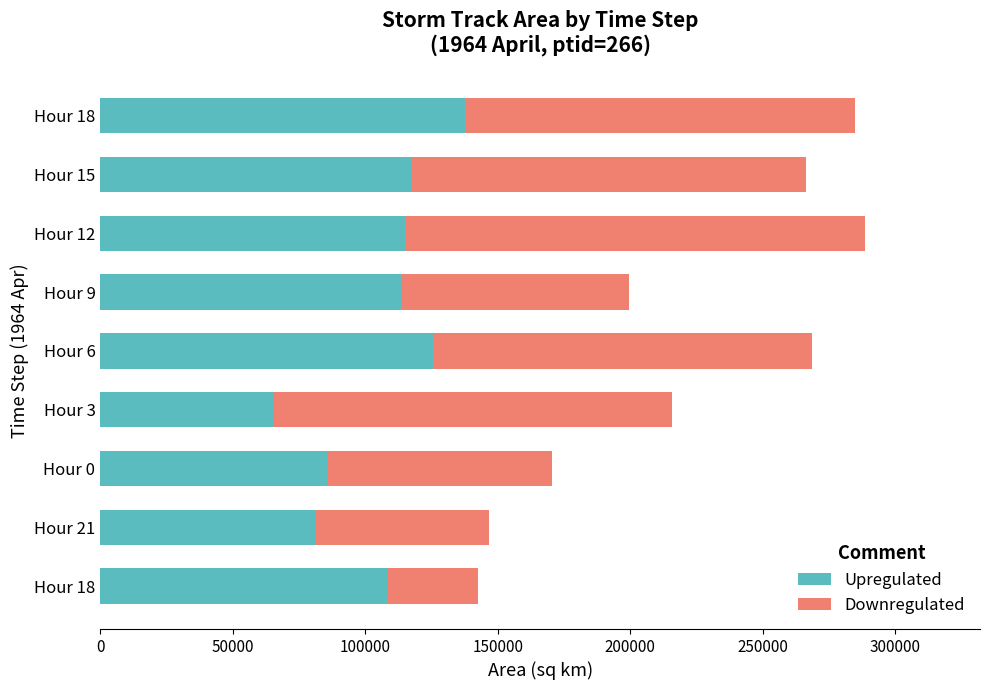

Count the number of data series in this chart.

2